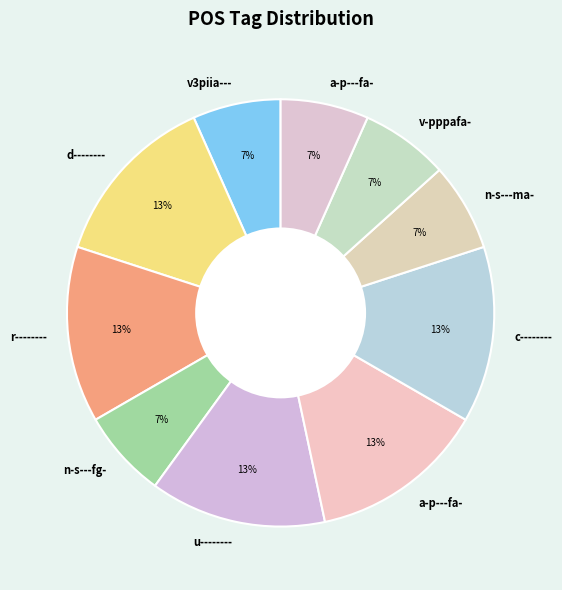

Count the number of slices in the pie.

10